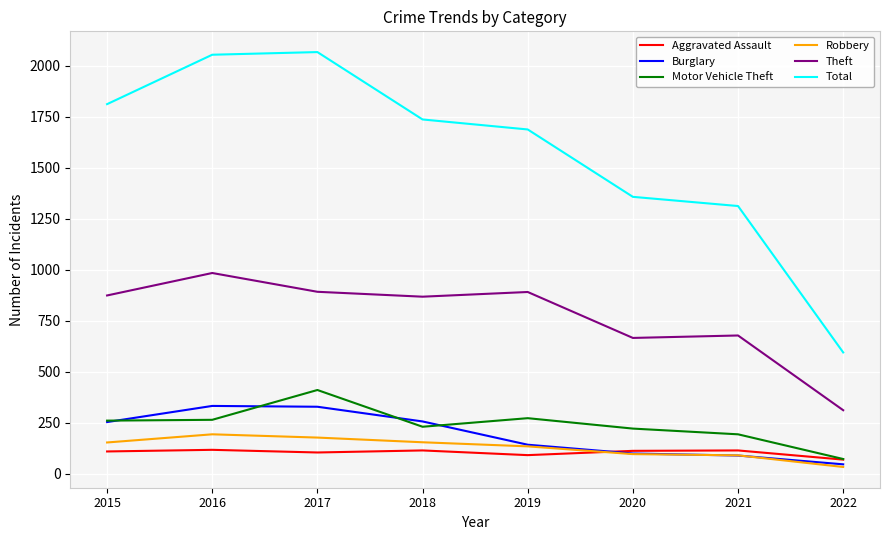

True or false: Aggravated Assault and Total intersect in this chart.

False